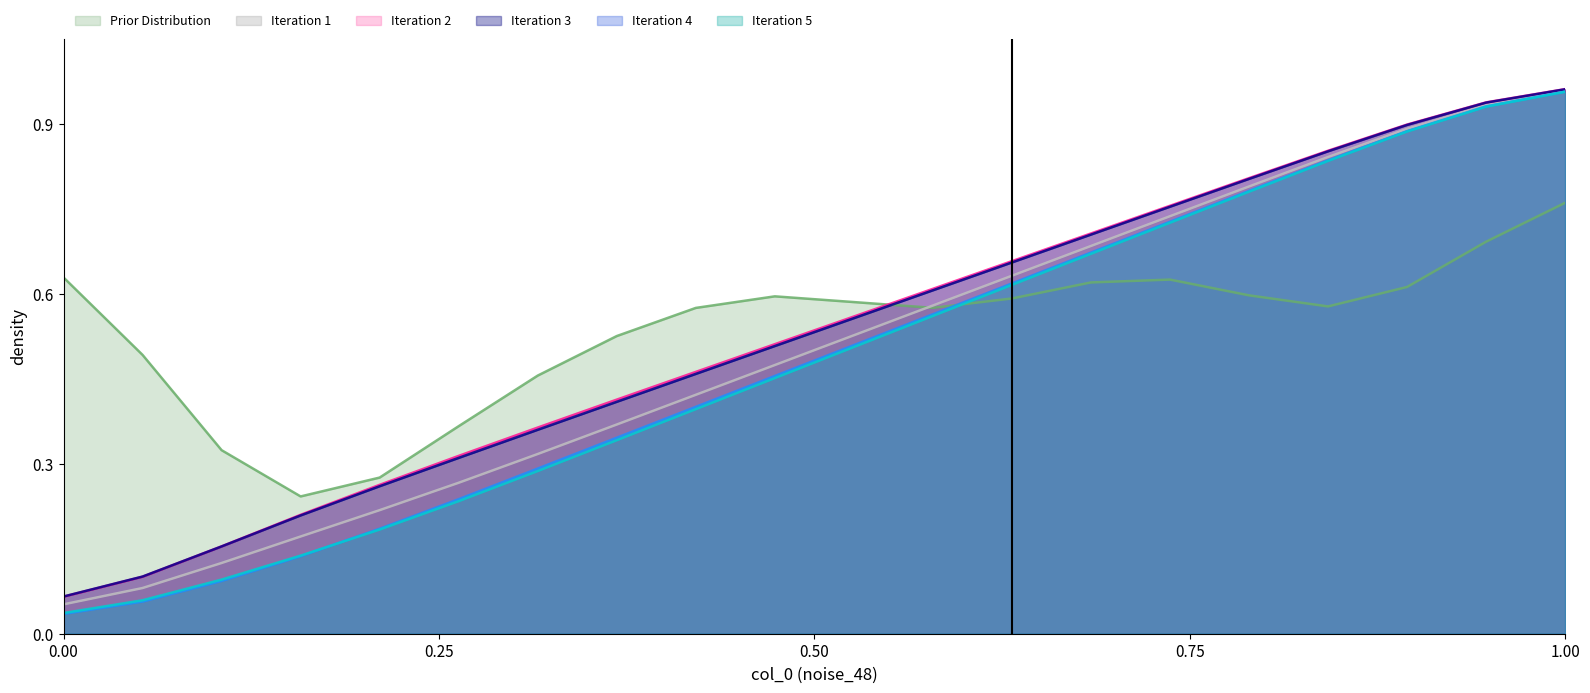

What is the difference between the second highest and minimum values in the col_22 series?

0.9